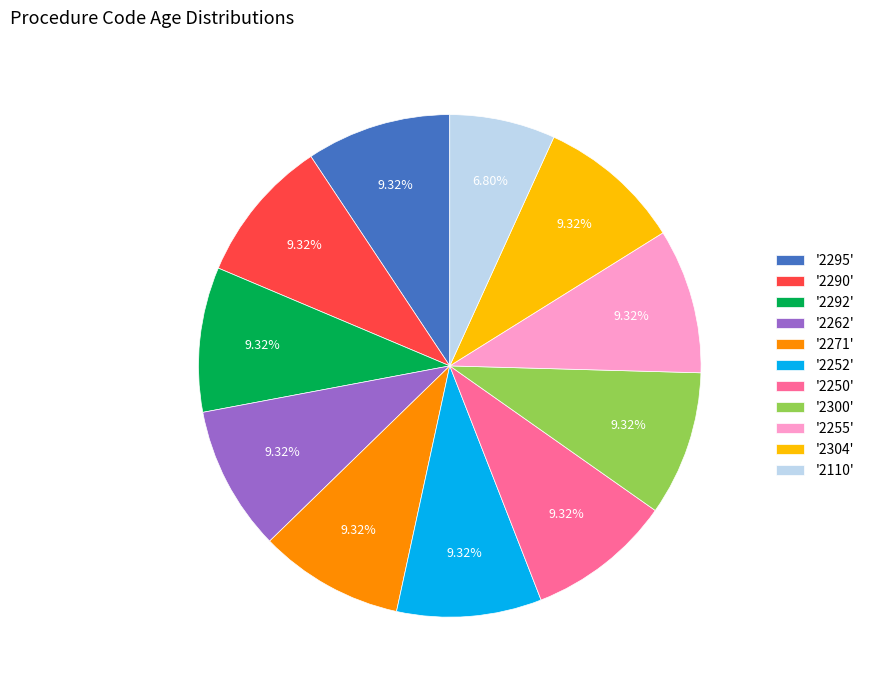

Does '2110' account for over 50% of the chart?

No